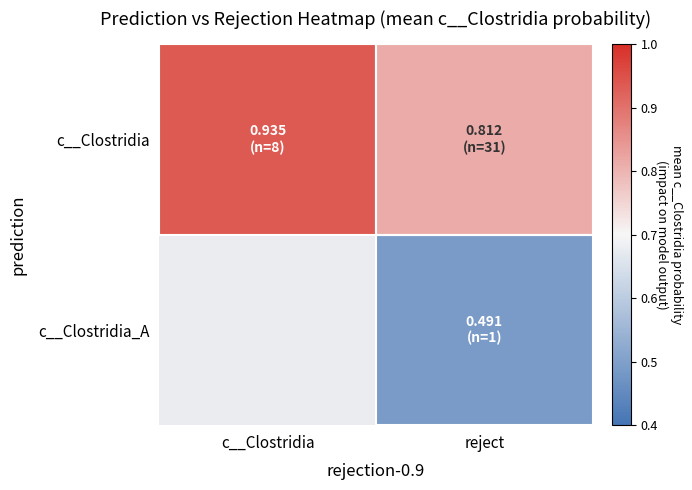

Rank the series by their average value, from lowest to highest.

c__Clostridia_A, c__Clostridia